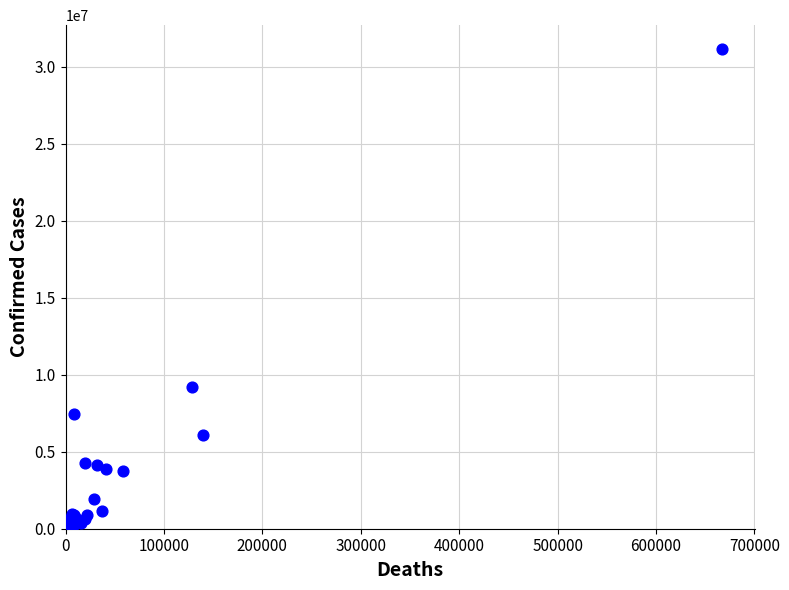

What Y value in the scatter plot is closest to 15572448?

9230573